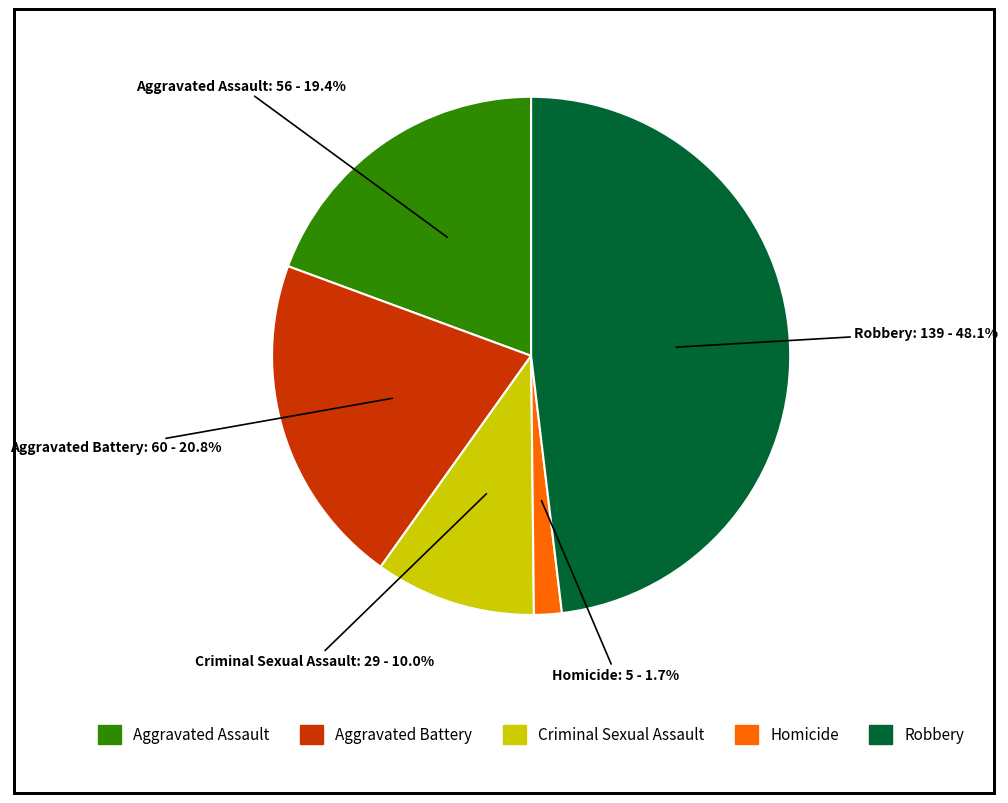

Count the number of slices in the pie.

5